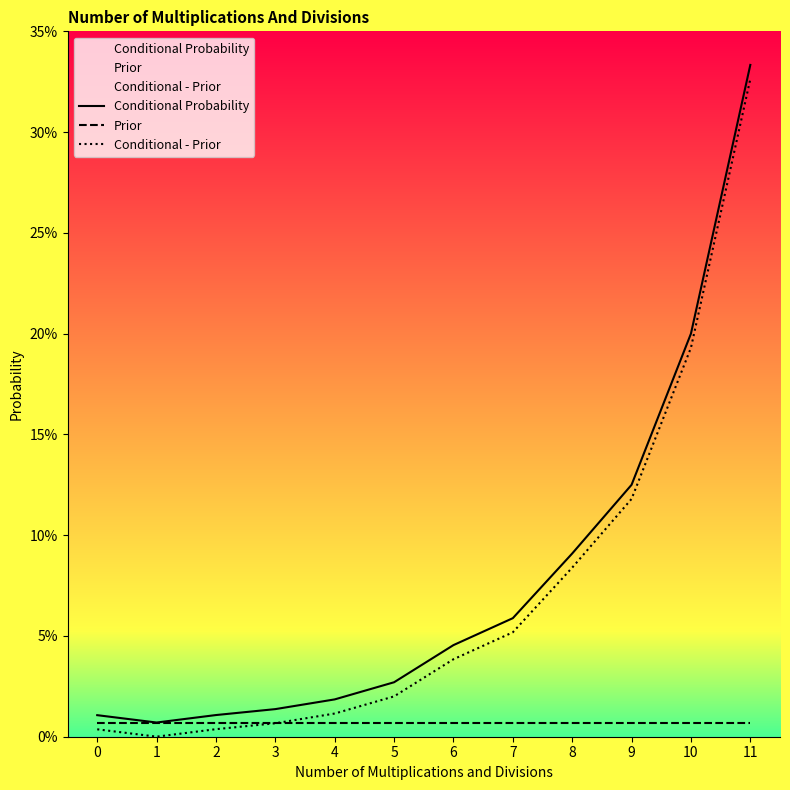

The Conditional Probability series shows 0.0 at 2. True or false?

True